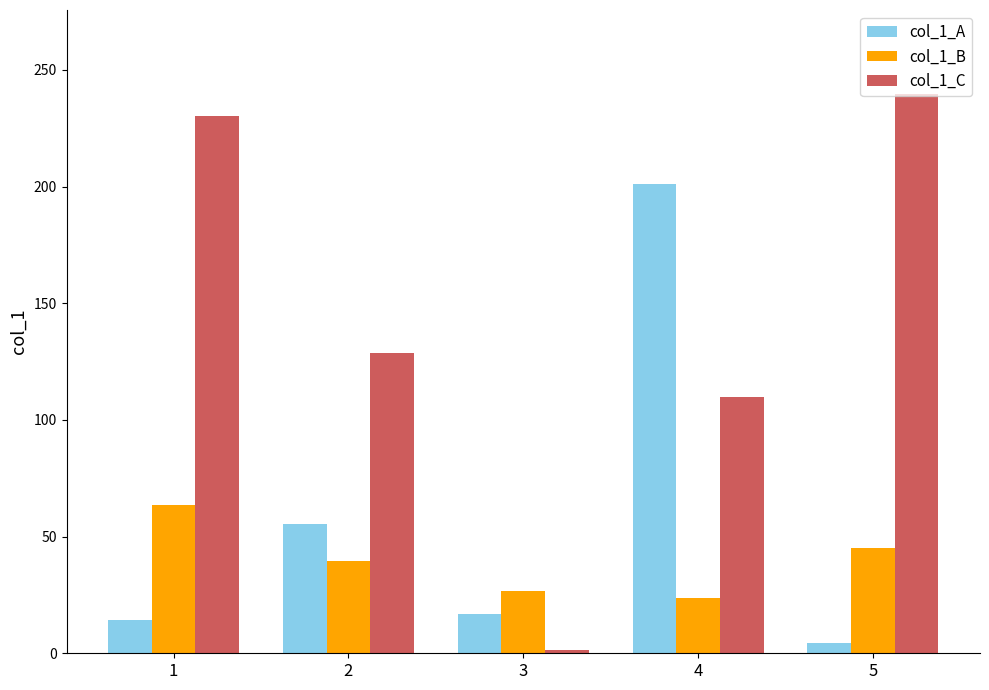

What is the total value across all series at 2?

223.6